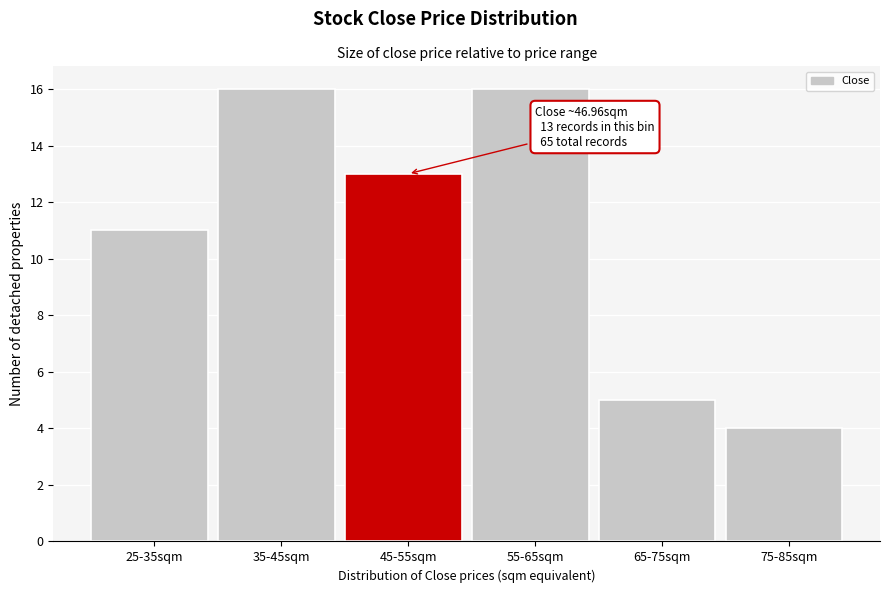

Reading right to left, what are all the values shown in this chart?

4	5	16	13	16	11